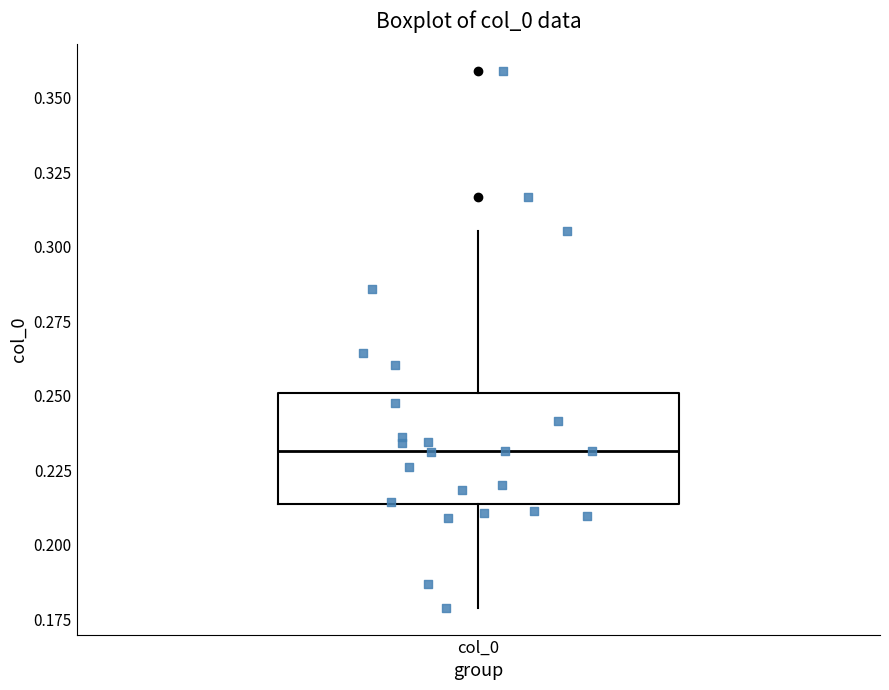

Transcribe this box plot: give where the median line is, the range the box spans, and where the two whiskers end, as read against the y-axis. The values are not printed on the chart, so give them approximately, as read against the axis.

median 0.230, box 0.215 to 0.250, whiskers 0.180 to 0.305